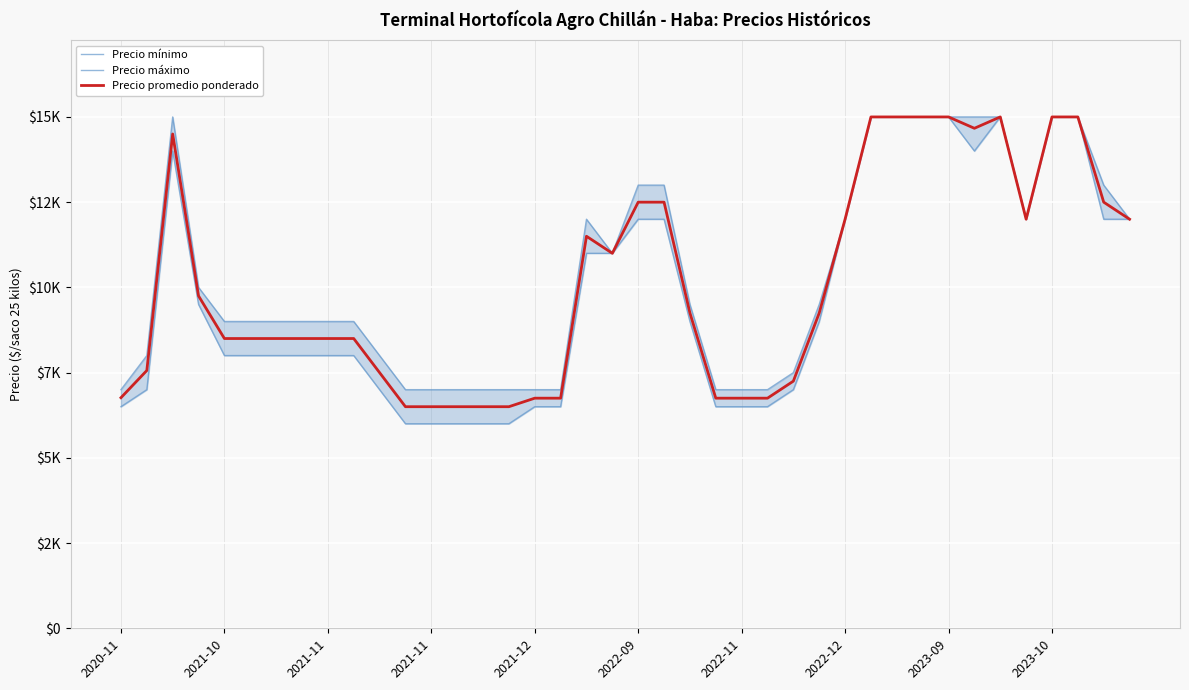

At which category is the sum across all series the highest?

29